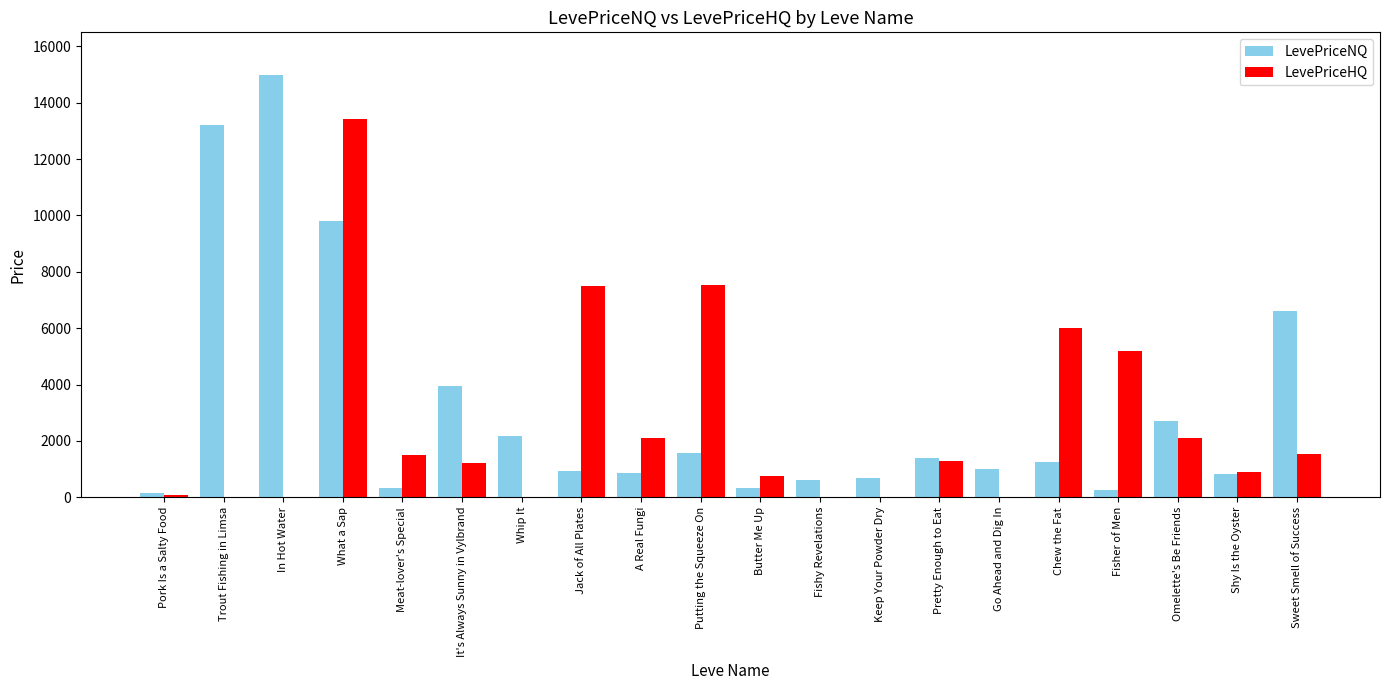

What is the sum of the LevePriceHQ values at Go Ahead and Dig In and Sweet Smell of Success?

1547.0